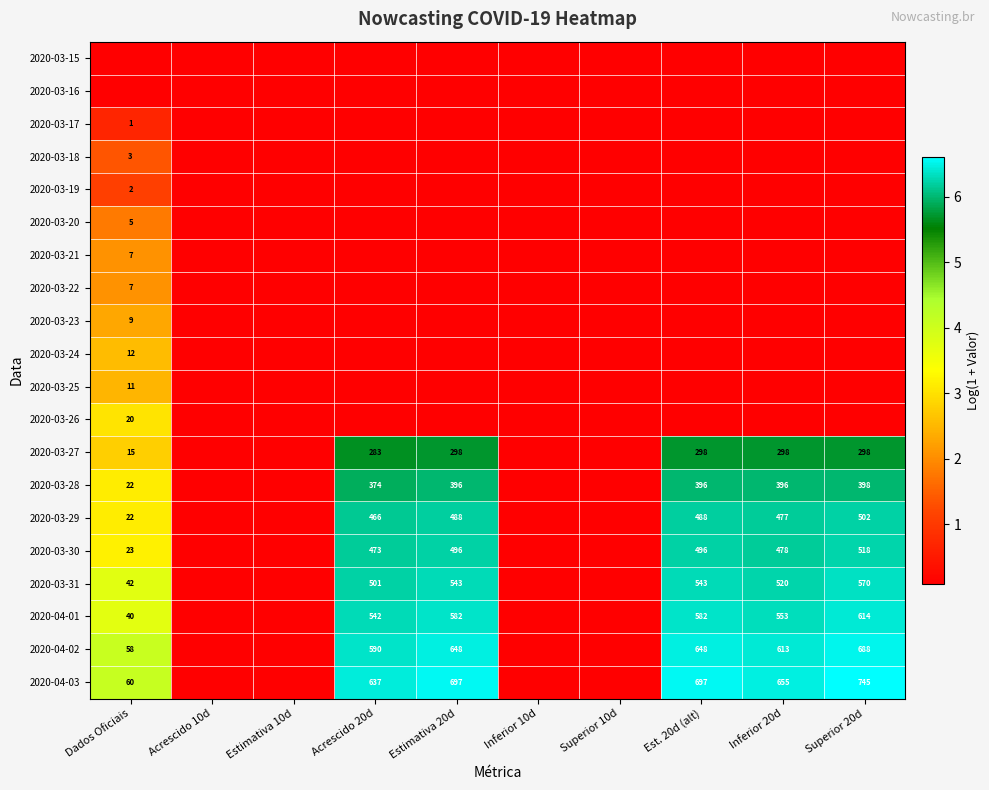

Count the number of data series in this chart.

20